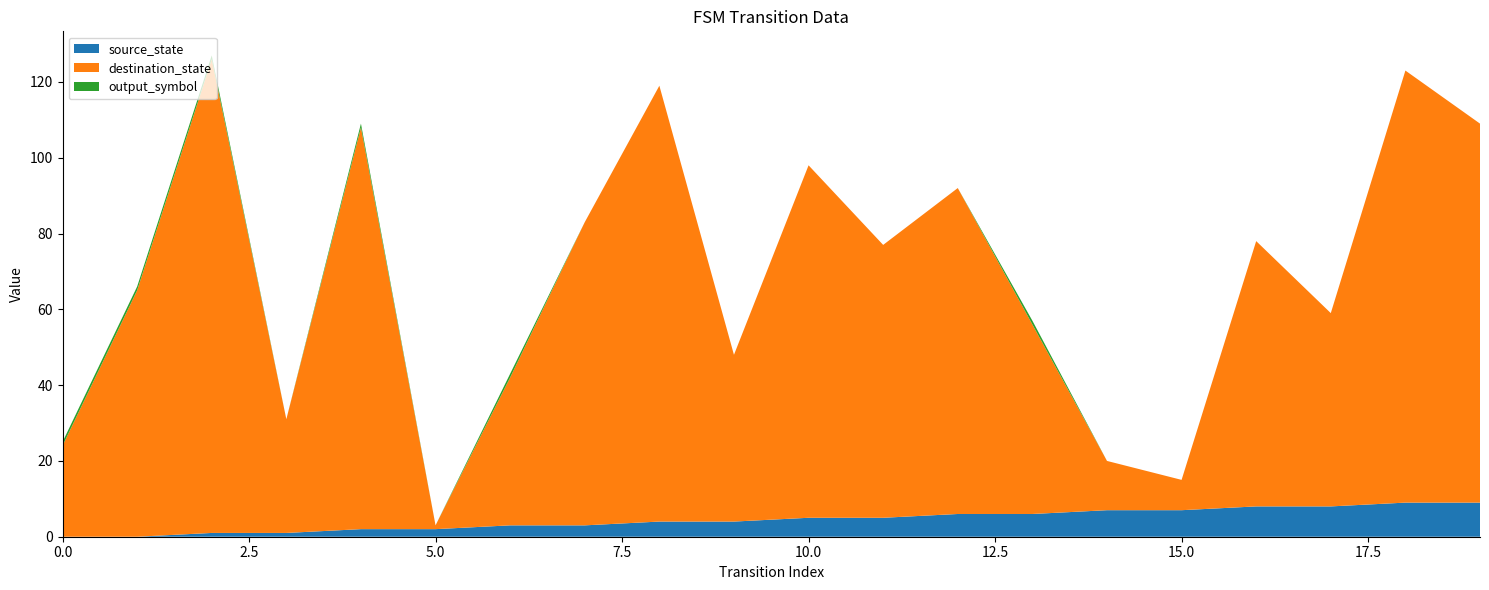

Reading left to right, transcribe all the data shown in this chart.

source_state: 0	0	1	1	2	2	3	3	4	4	5	5	6	6	7	7	8	8	9	9
destination_state: 24	65	125	30	106	1	39	80	115	44	93	72	86	50	13	8	70	51	114	100
output_symbol: 1	1	1	0	1	0	1	0	0	0	0	0	0	1	0	0	0	0	0	0